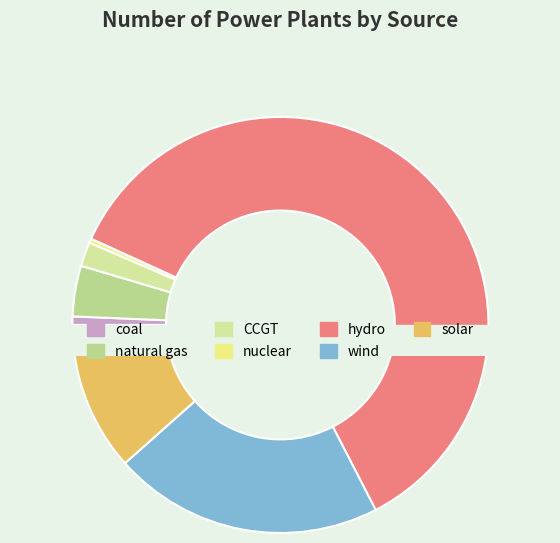

Which category has the biggest portion of the pie?

hydro